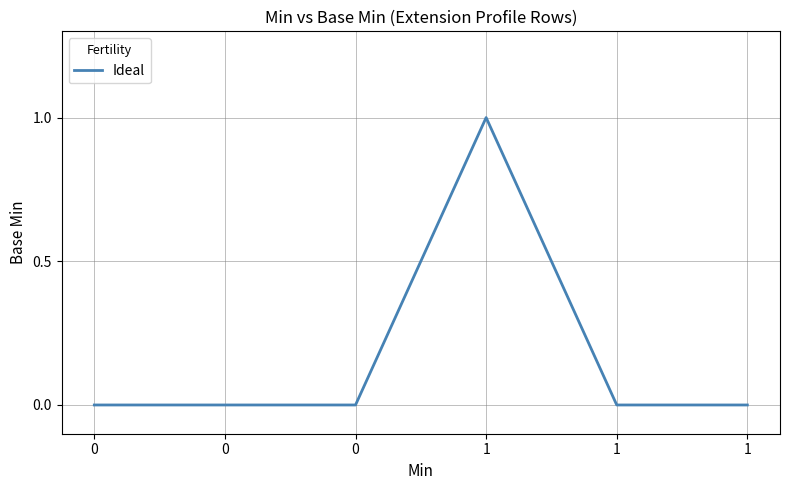

True or false: the data has more than 0 interior local peaks.

True